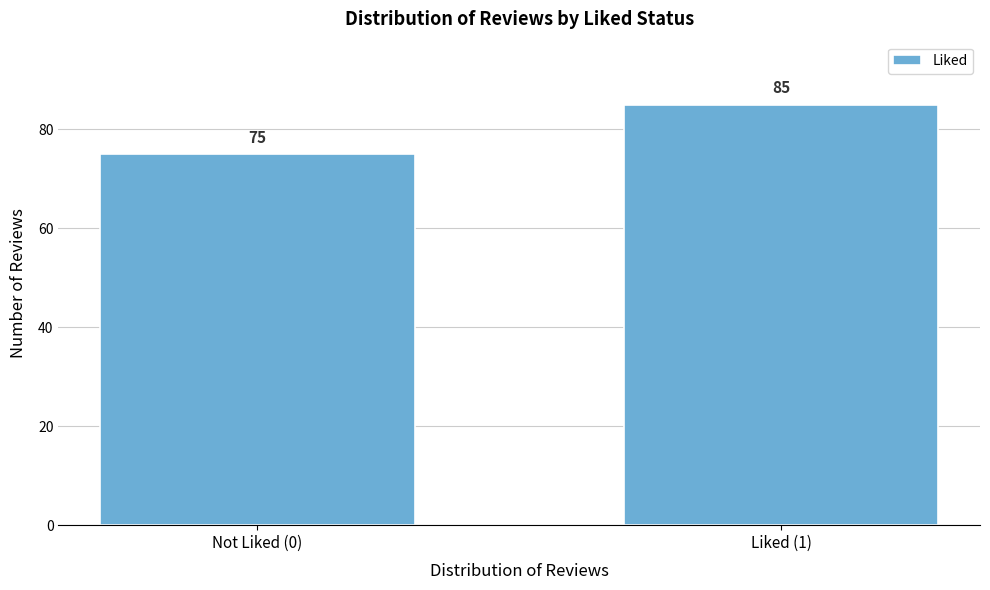

Reading left to right, what are all the values shown in this chart?

75	85